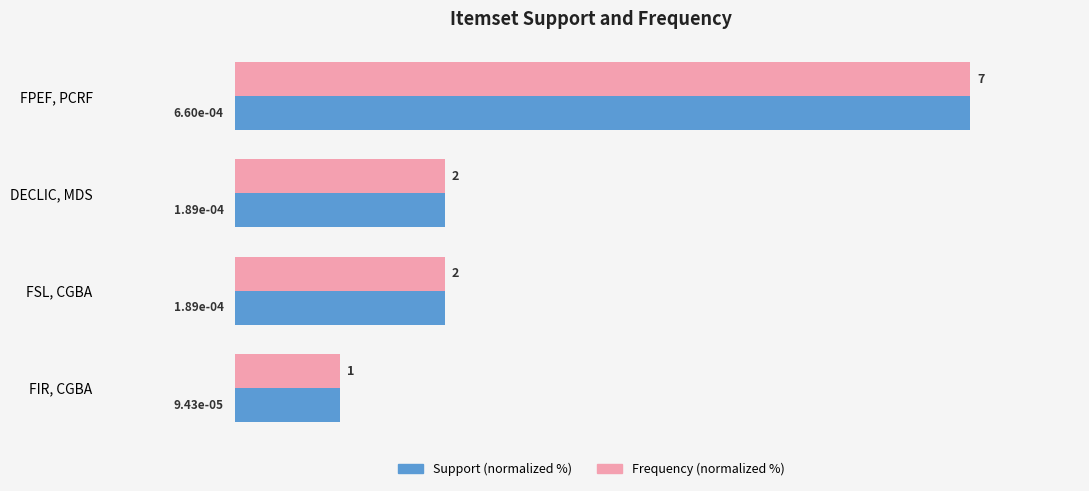

What are all the series names shown in the legend?

Support (normalized %), Frequency (normalized %)